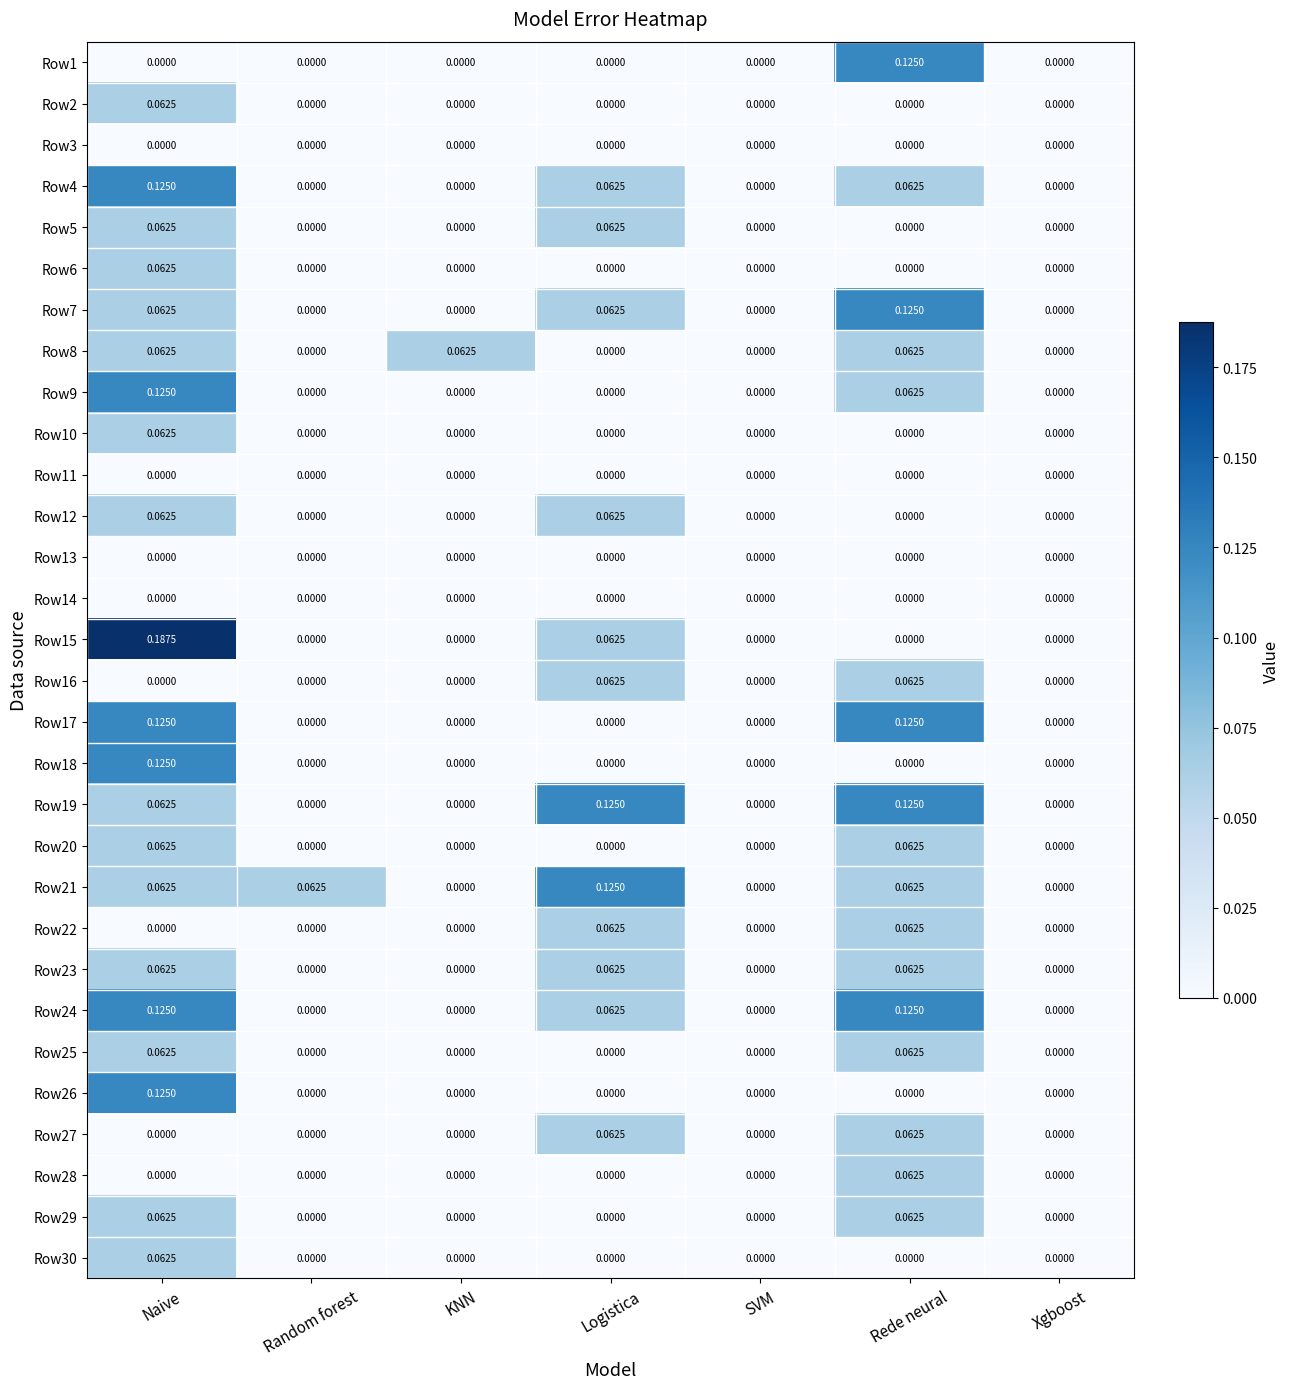

Which category has the highest value in the Row9 series?

Naive